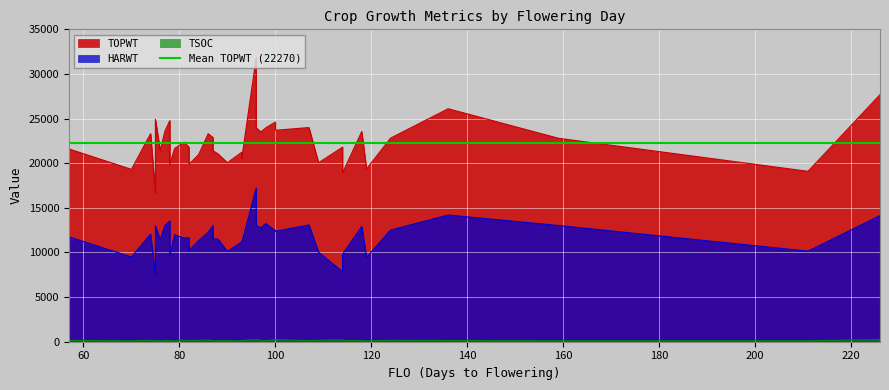

Which series has the largest total across all categories?

TOPWT